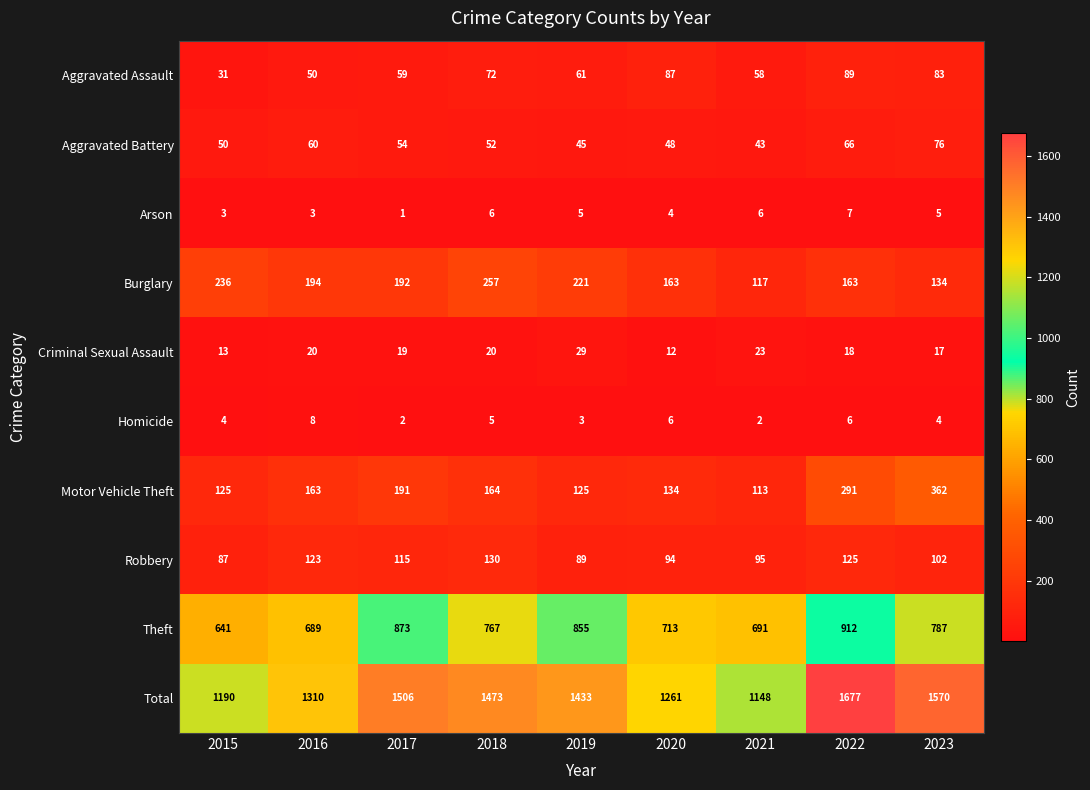

At which label is Theft closest to 776?

2018